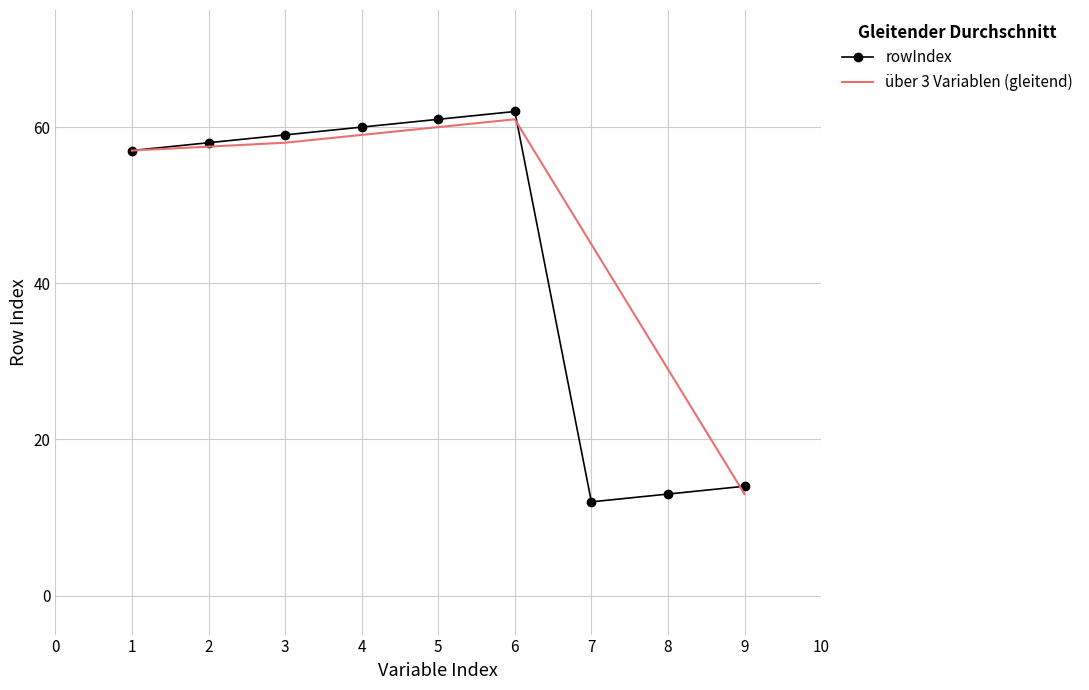

What is the minimum value shown in the chart?

12.0